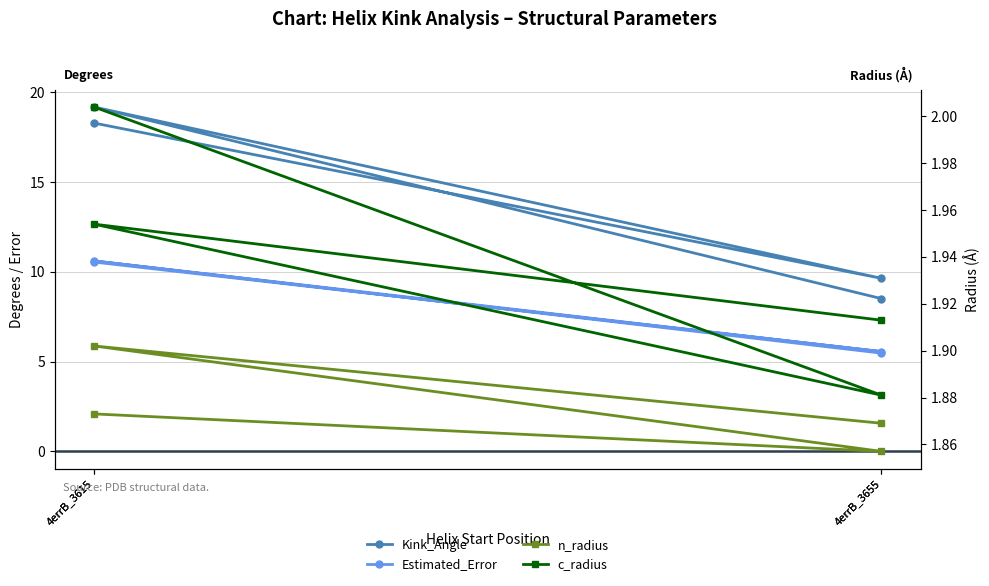

Rank the series at 4errB_3615 from lowest to highest value.

n_radius, c_radius, Estimated_Error, Kink_Angle